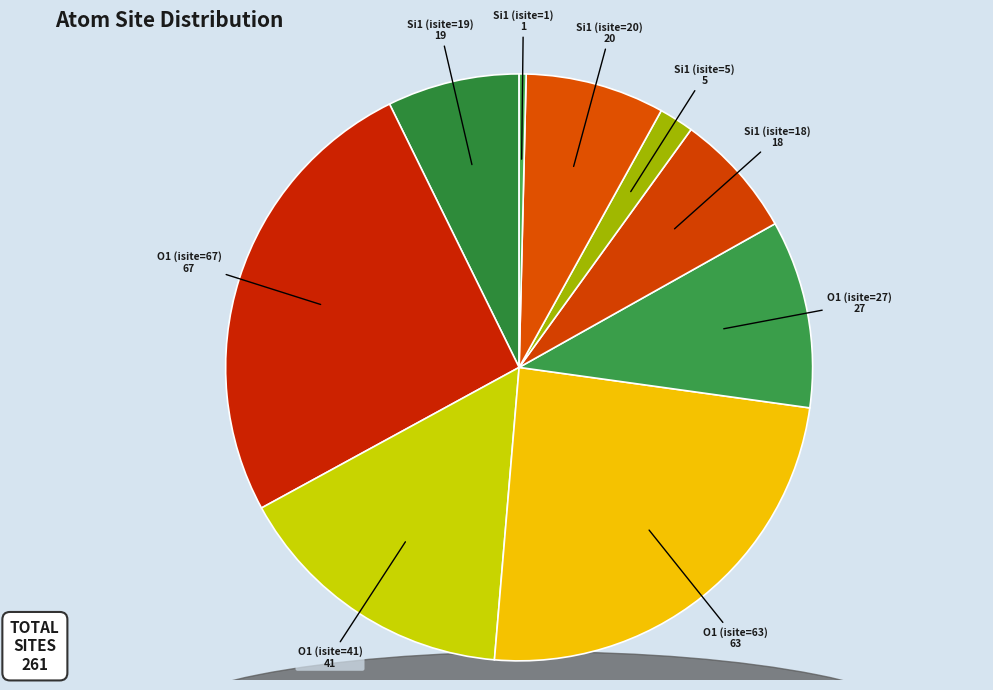

To the nearest percent, what portion does O1 (isite=27) represent?

10%